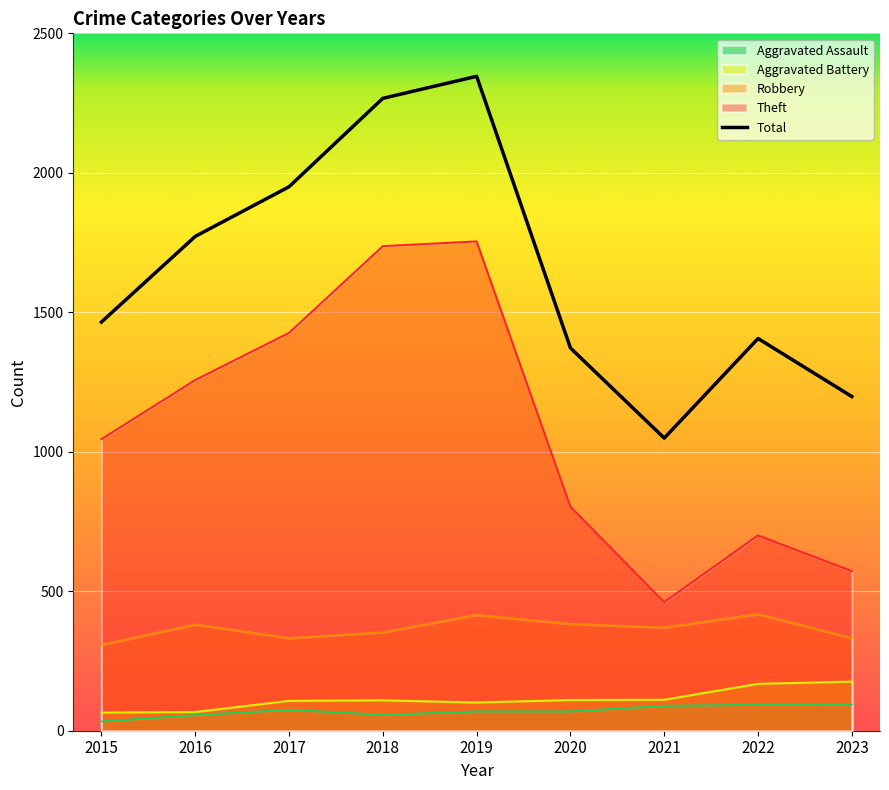

What is the average value?

1647